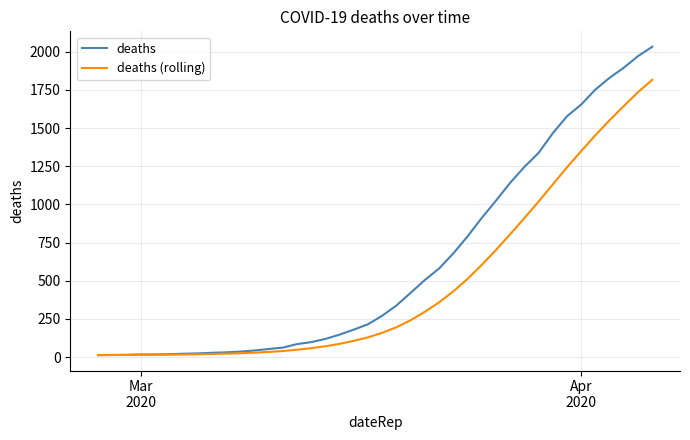

What is the highest value of the deaths series?

2032.0